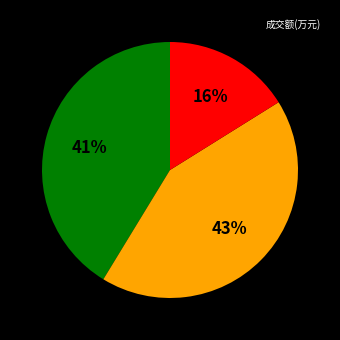

To the nearest percent, what is the average slice percentage?

33%